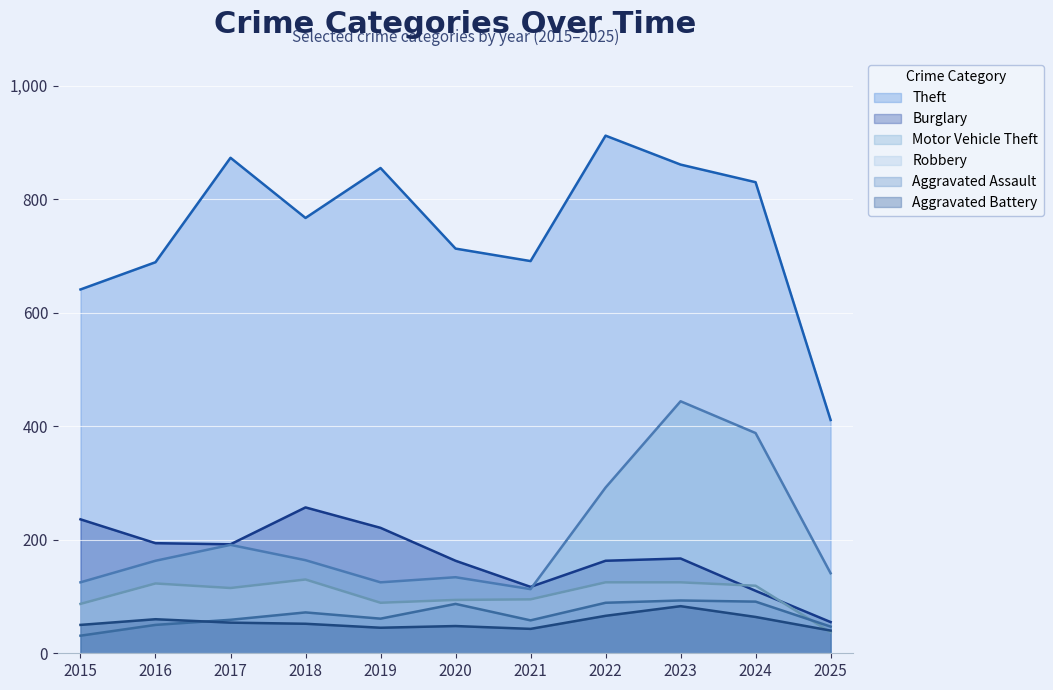

At which category is the sum across all series the highest?

2023